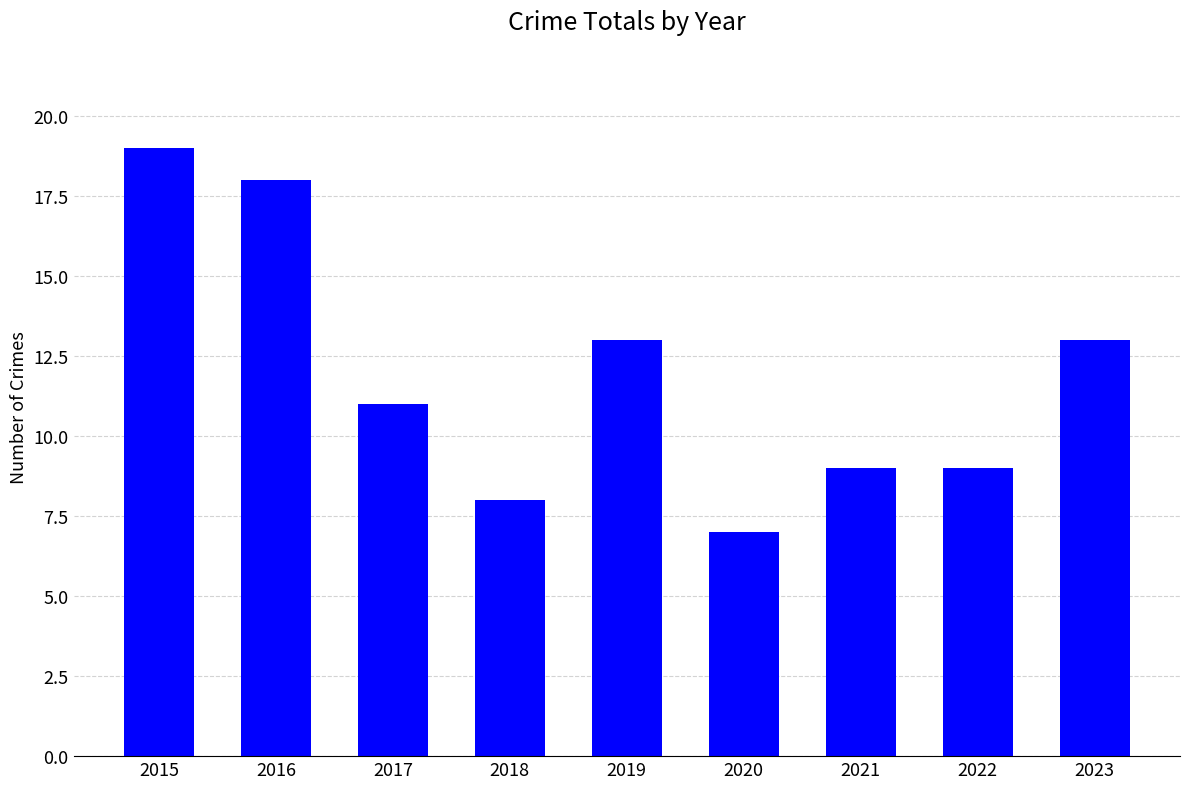

What is the smallest value displayed?

7